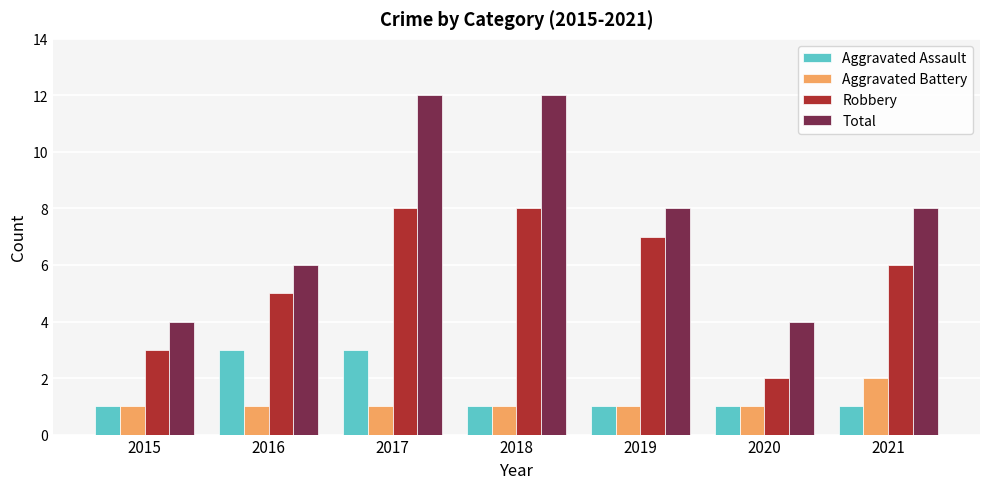

What is the difference between the maximum and minimum values in the Robbery series?

6